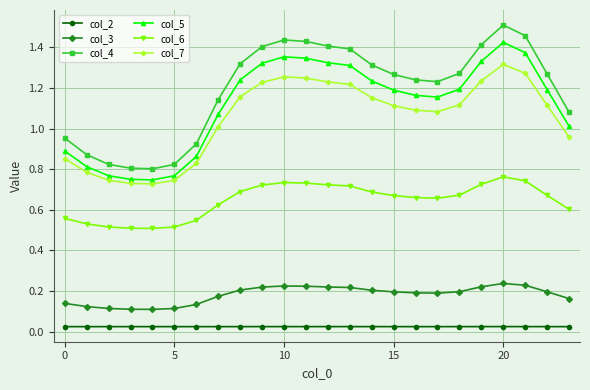

In col_2, how many points are lower than both neighbors (excluding endpoints)?

2